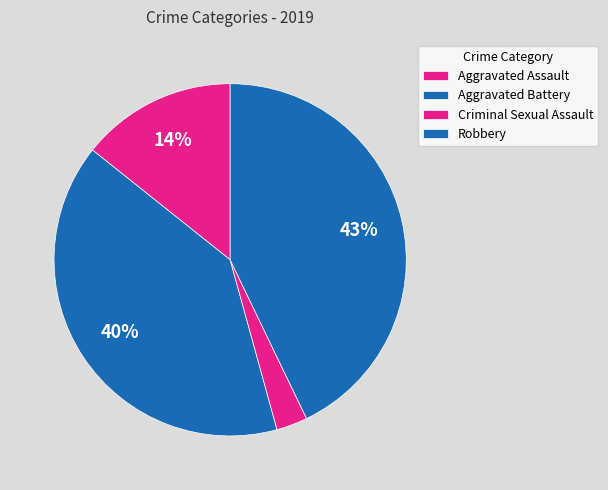

To the nearest percent, what percentage of the pie is Aggravated Battery?

40%